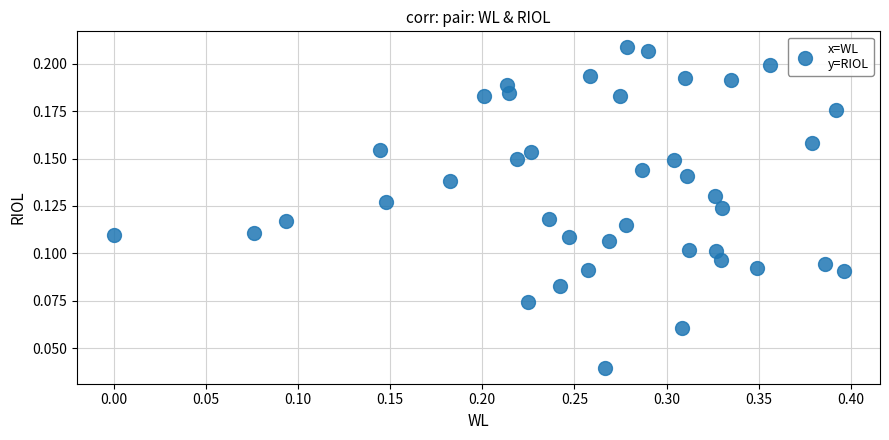

What is the range of X values (max minus min)?

0.4